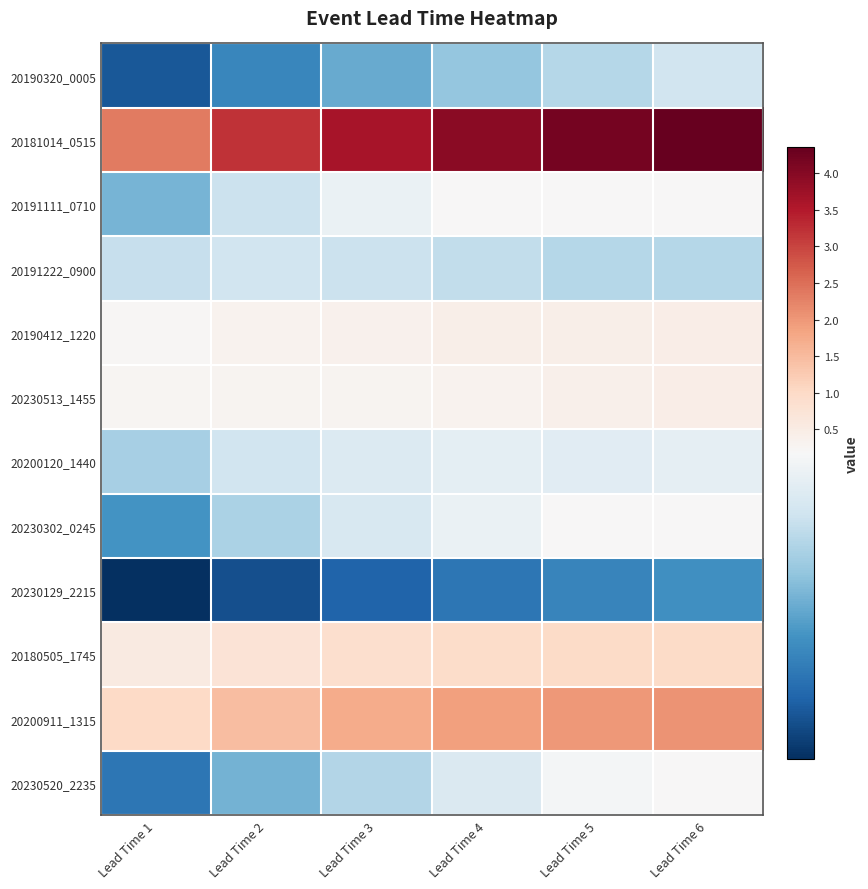

Reading left to right, extract all data points from this chart.

20190320_0005: Lead Time 1=0.1	Lead Time 2=0.1	Lead Time 3=0.1	Lead Time 4=0.1	Lead Time 5=0.1	Lead Time 6=0.1
20181014_0515: Lead Time 1=2.3	Lead Time 2=3.2	Lead Time 3=3.6	Lead Time 4=4.0	Lead Time 5=4.2	Lead Time 6=4.4
20191111_0710: Lead Time 1=0.1	Lead Time 2=0.1	Lead Time 3=0.2	Lead Time 4=0.2	Lead Time 5=0.2	Lead Time 6=0.2
20191222_0900: Lead Time 1=0.1	Lead Time 2=0.1	Lead Time 3=0.1	Lead Time 4=0.1	Lead Time 5=0.1	Lead Time 6=0.1
20190412_1220: Lead Time 1=0.2	Lead Time 2=0.3	Lead Time 3=0.4	Lead Time 4=0.4	Lead Time 5=0.4	Lead Time 6=0.4
20230513_1455: Lead Time 1=0.3	Lead Time 2=0.3	Lead Time 3=0.3	Lead Time 4=0.3	Lead Time 5=0.4	Lead Time 6=0.4
20200120_1440: Lead Time 1=0.1	Lead Time 2=0.1	Lead Time 3=0.2	Lead Time 4=0.2	Lead Time 5=0.2	Lead Time 6=0.2
20230302_0245: Lead Time 1=0.1	Lead Time 2=0.1	Lead Time 3=0.2	Lead Time 4=0.2	Lead Time 5=0.2	Lead Time 6=0.2
20230129_2215: Lead Time 1=0.0	Lead Time 2=0.0	Lead Time 3=0.1	Lead Time 4=0.1	Lead Time 5=0.1	Lead Time 6=0.1
20180505_1745: Lead Time 1=0.5	Lead Time 2=0.8	Lead Time 3=0.9	Lead Time 4=0.9	Lead Time 5=1.0	Lead Time 6=1.0
20200911_1315: Lead Time 1=1.0	Lead Time 2=1.5	Lead Time 3=1.7	Lead Time 4=1.9	Lead Time 5=2.0	Lead Time 6=2.1
20230520_2235: Lead Time 1=0.1	Lead Time 2=0.1	Lead Time 3=0.1	Lead Time 4=0.2	Lead Time 5=0.2	Lead Time 6=0.2